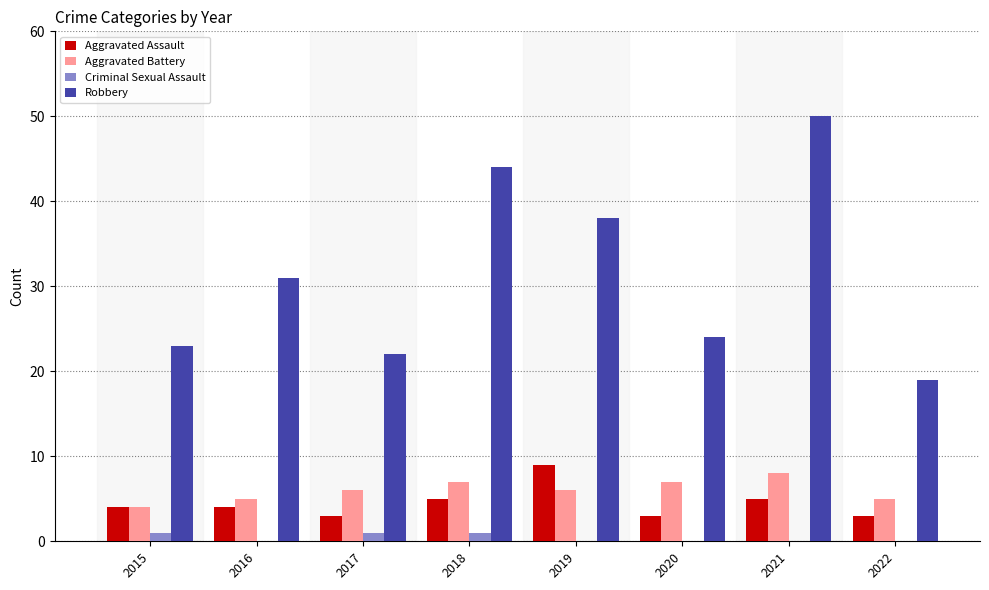

What is the approximate value of Aggravated Battery at 2022?

5